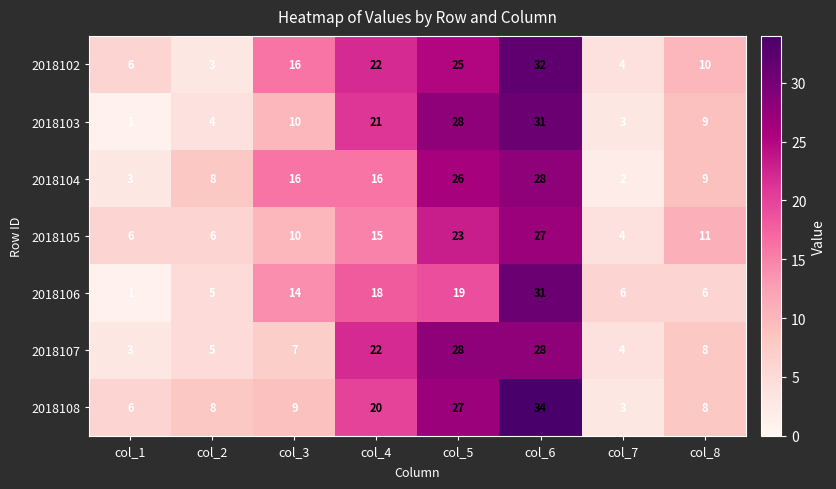

How many data points does each series have?

8